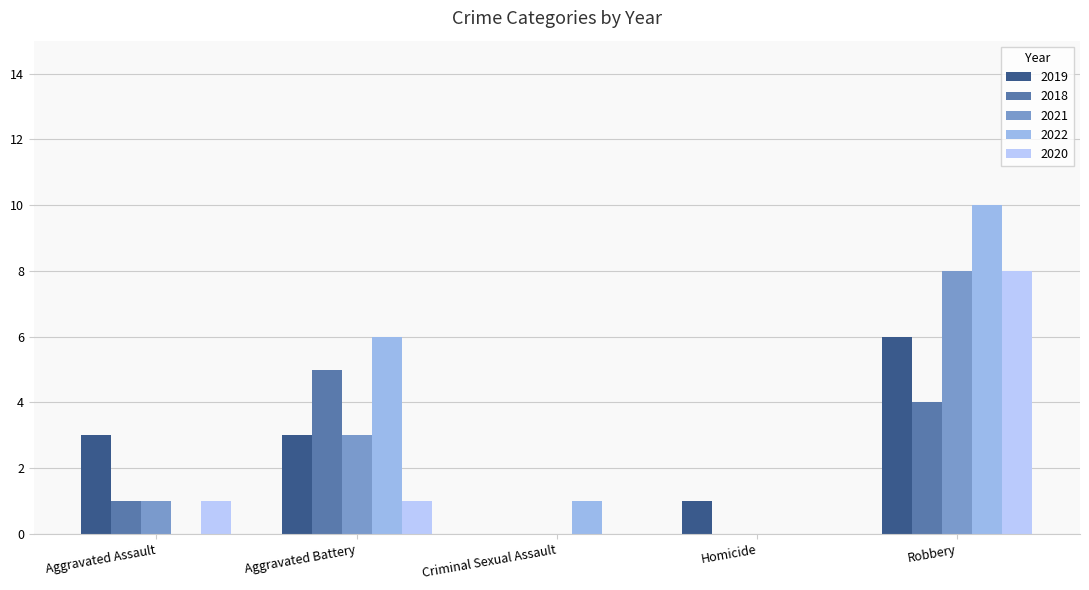

How many groups of bars are there?

5